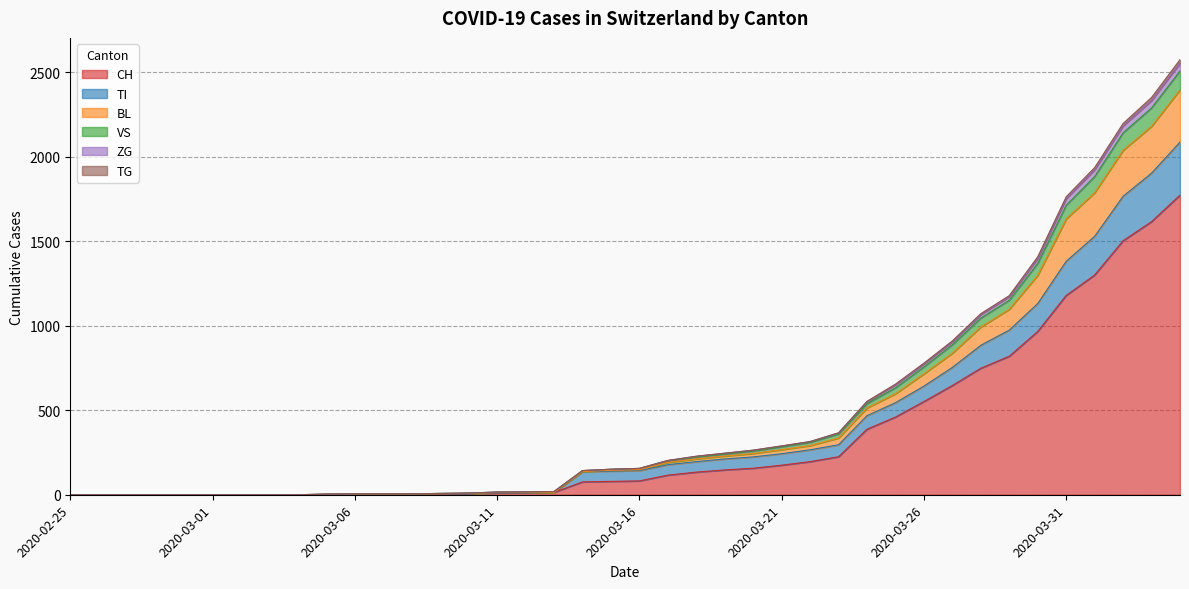

What value does the ZG series have at 2020-03-24?

539